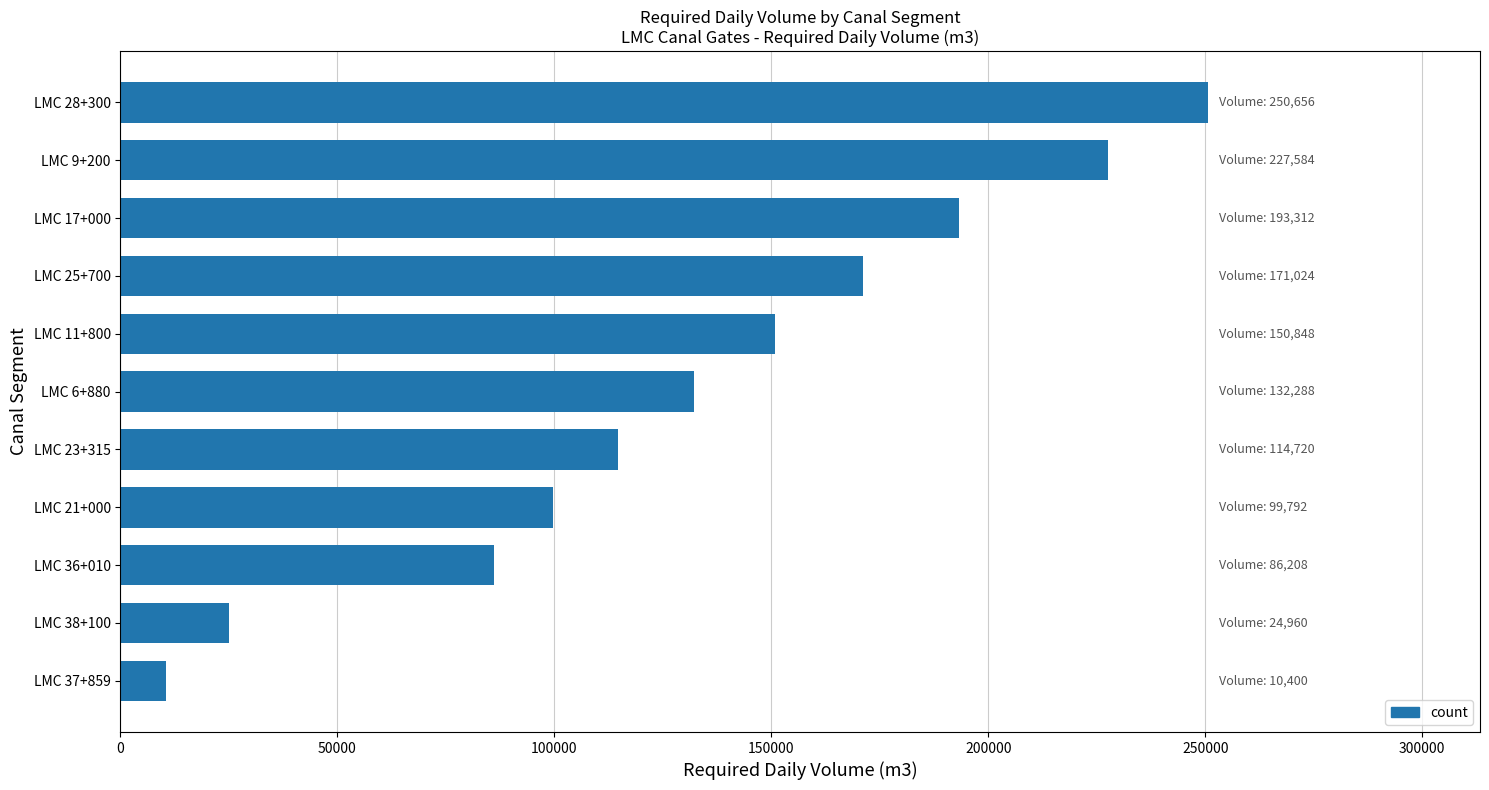

Rank the categories by value from lowest to highest.

LMC 37+859, LMC 38+100, LMC 36+010, LMC 21+000, LMC 23+315, LMC 6+880, LMC 11+800, LMC 25+700, LMC 17+000, LMC 9+200, LMC 28+300